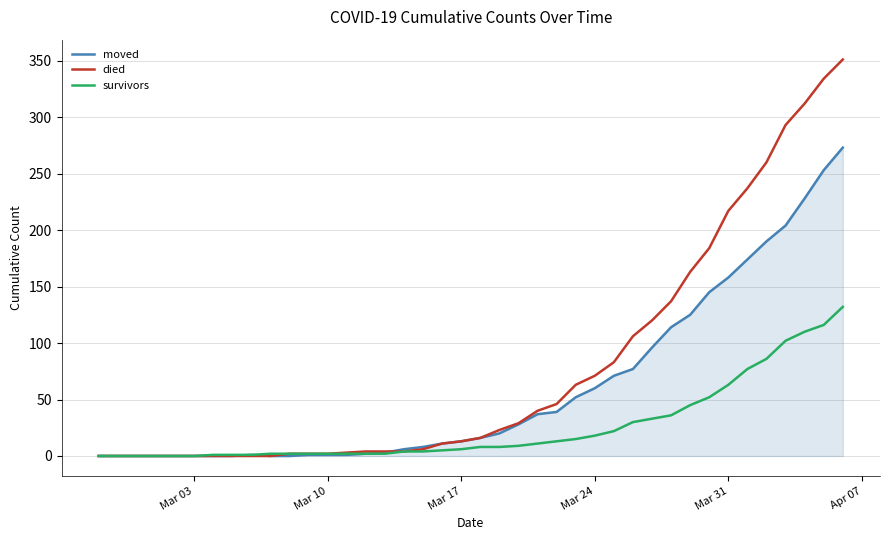

What is the greatest value displayed?

351